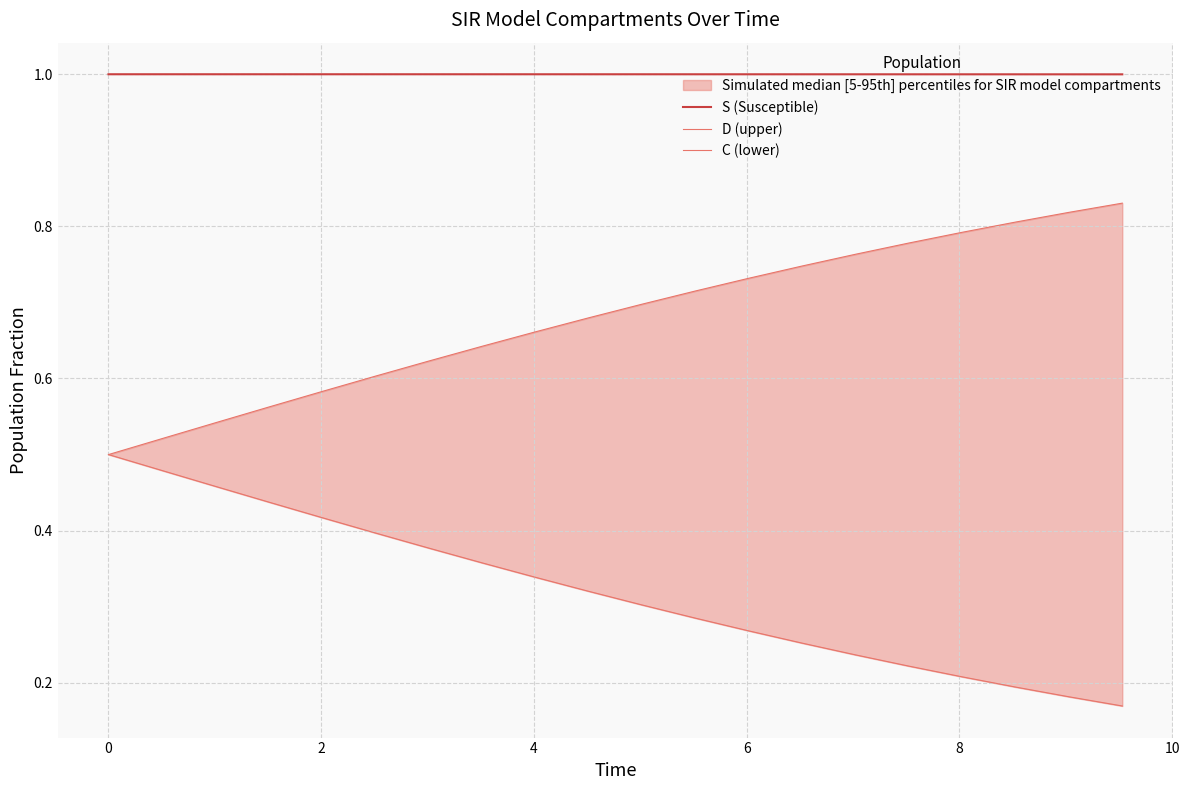

True or false: C (lower) and D (upper) cross at least once.

False